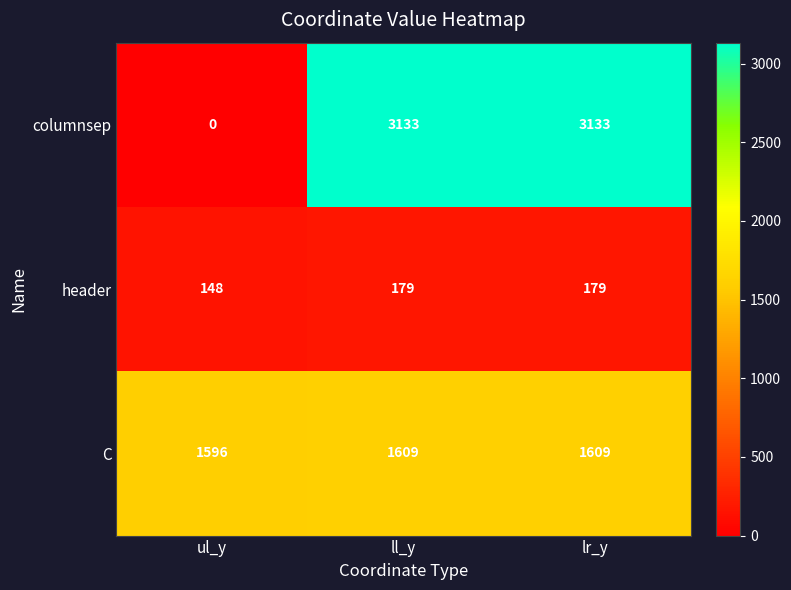

What is the greatest value displayed?

3133